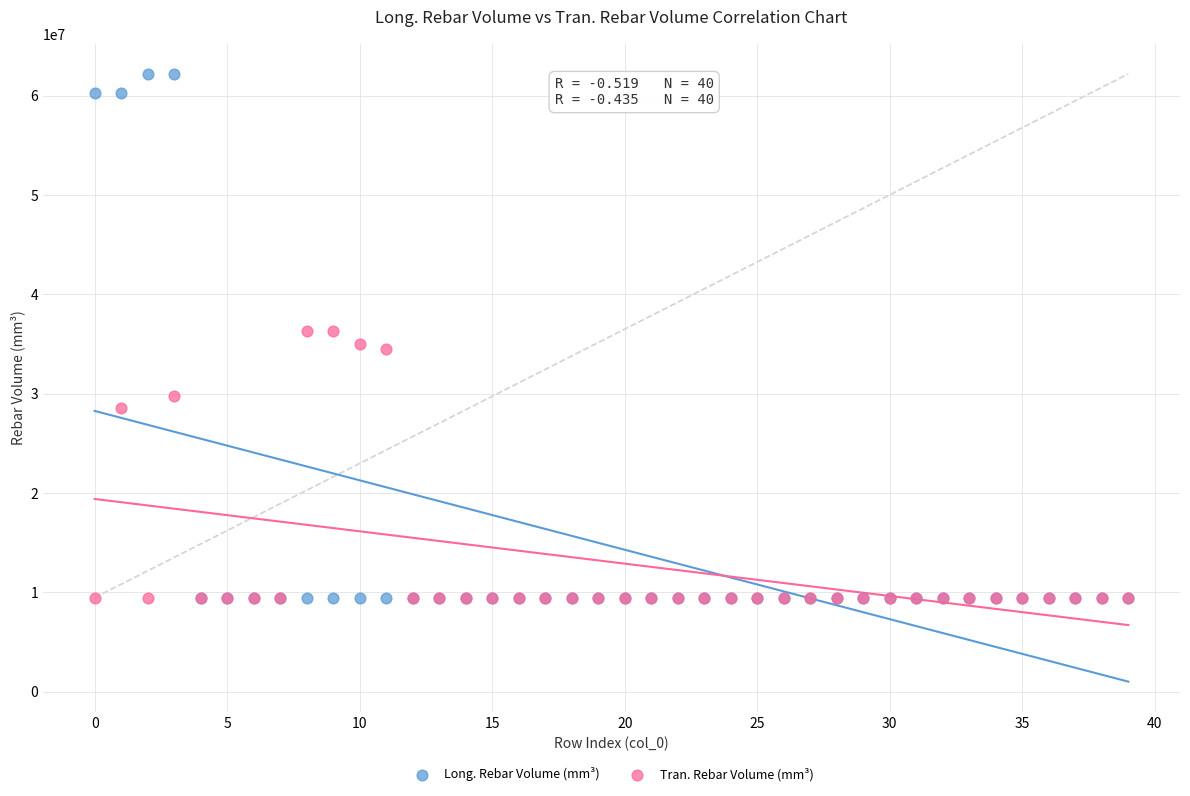

In the Tran. Rebar Volume (mm³) series, what Y value is closest to 22867362?

28530936